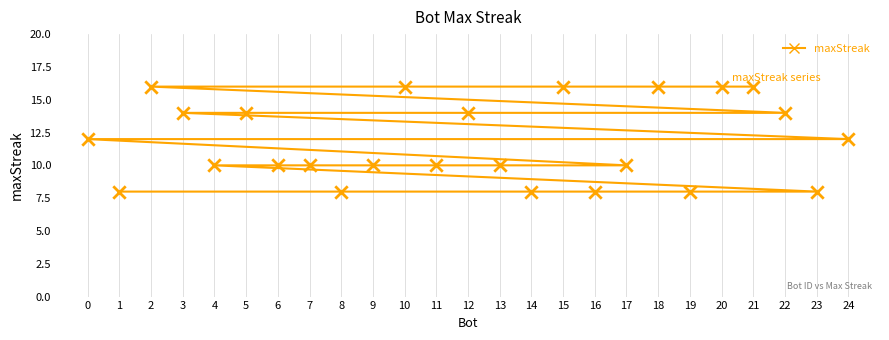

What is the change in value from 22 to 7?

-4